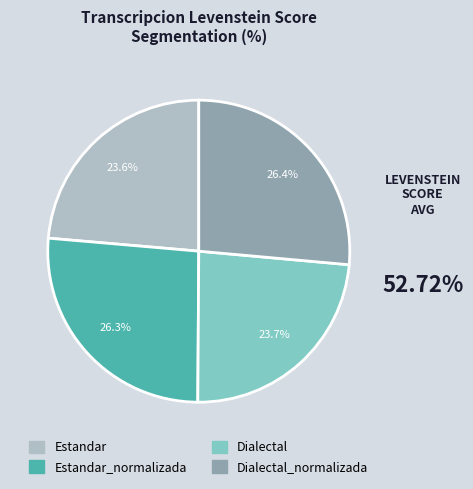

Is there a majority slice in this chart?

No